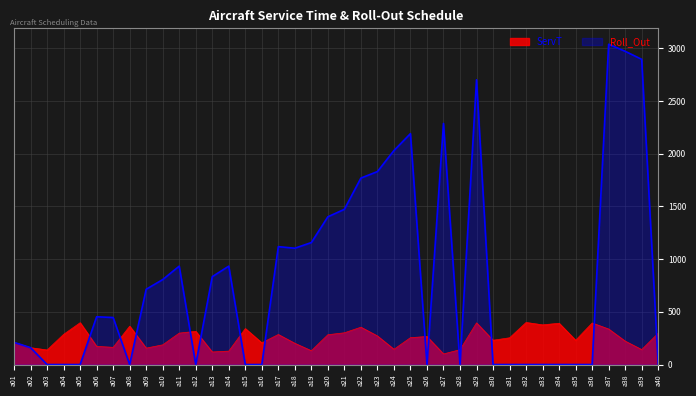

How many values in Roll_Out are above zero?

23